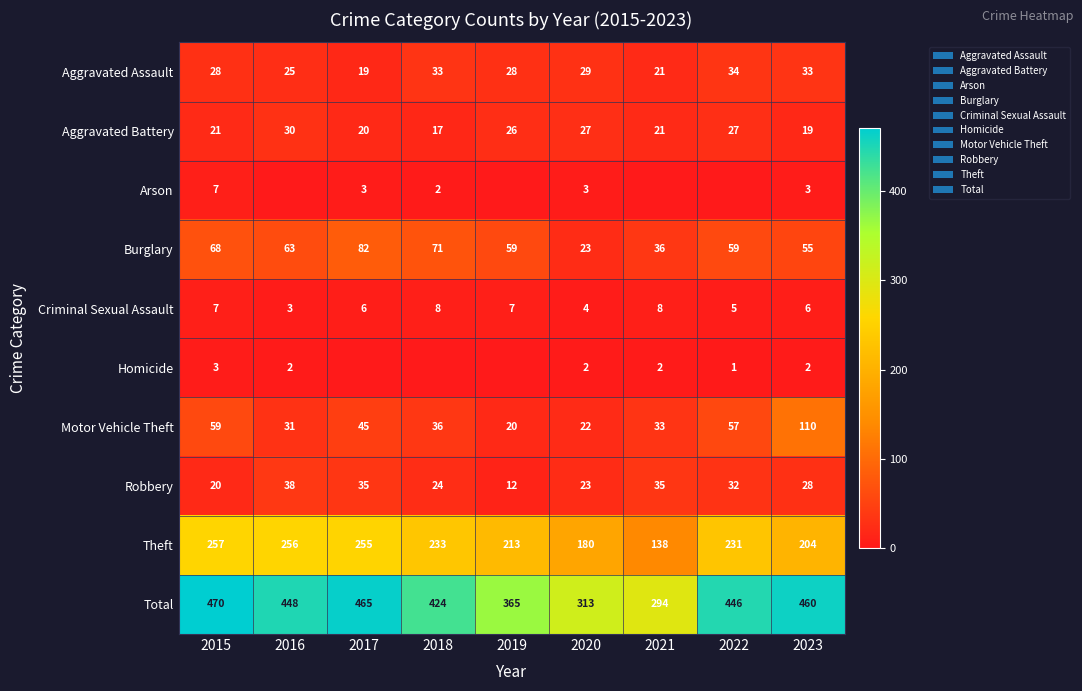

Where does the Robbery series first go above 28?

2016